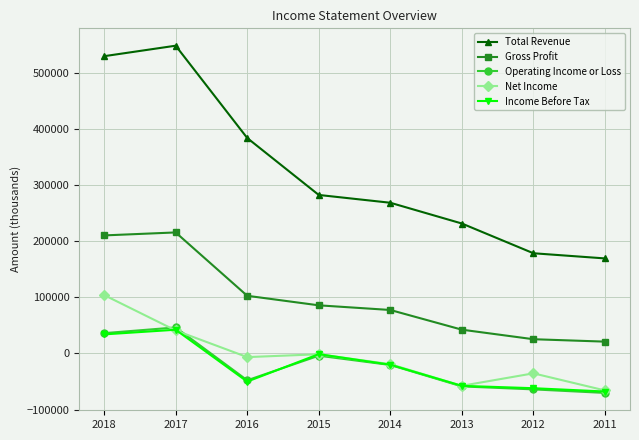

What are all the series names shown in the legend?

Total Revenue, Gross Profit, Operating Income or Loss, Net Income, Income Before Tax